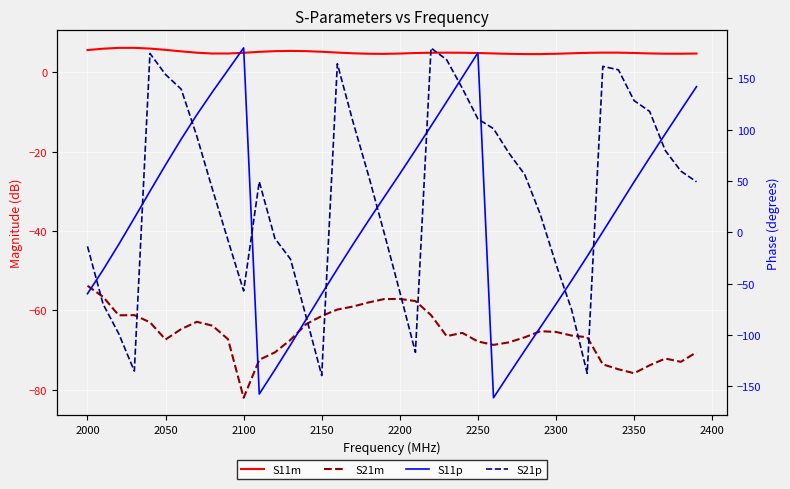

Is it true that S21p equals -101.3 at 31?

False